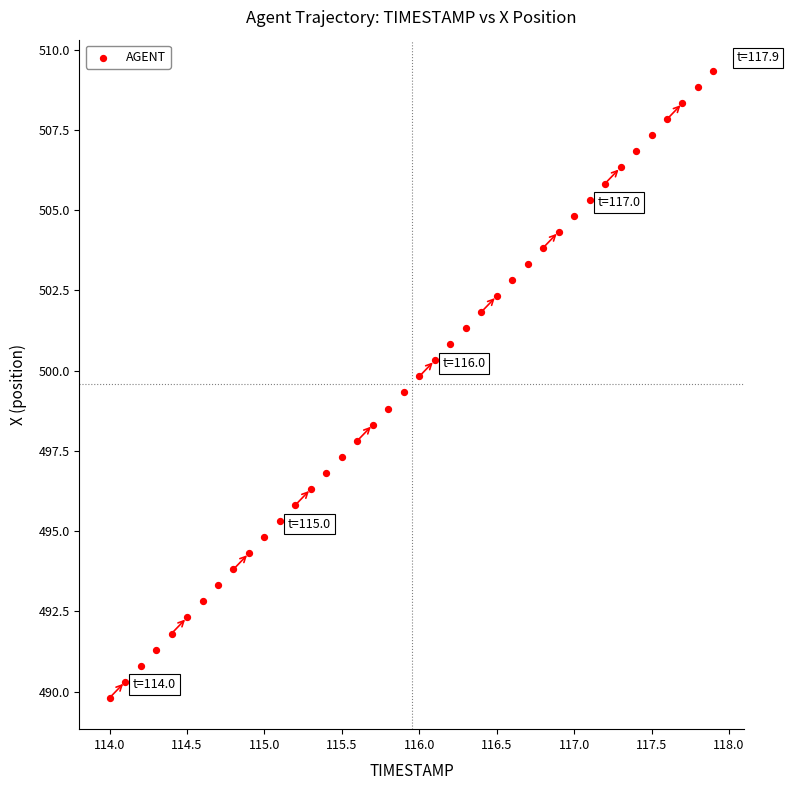

What is the range of Y values (max minus min)?

19.5